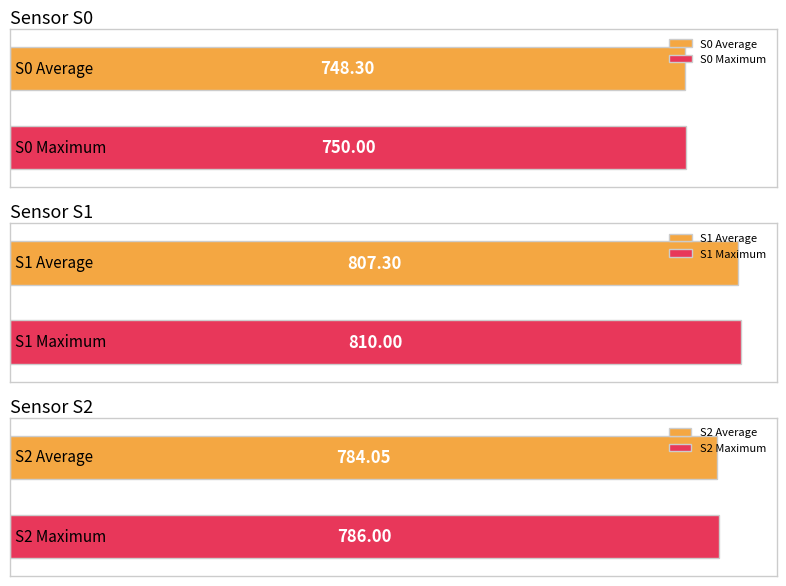

List the series in order of their overall mean, highest first.

S1, S2, S0